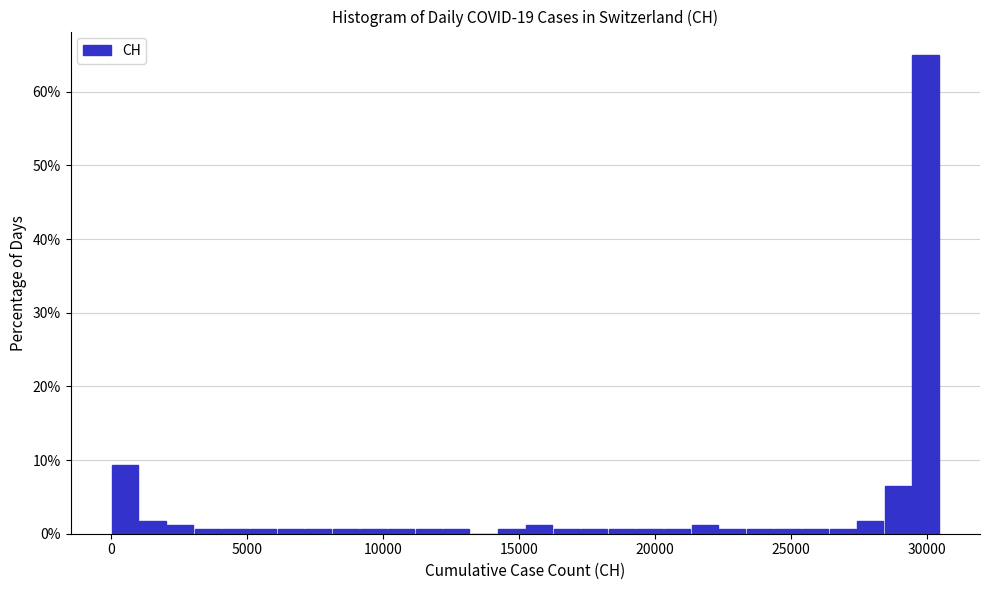

Read against the x-axis, roughly where is the centre of the tallest bar?

30000